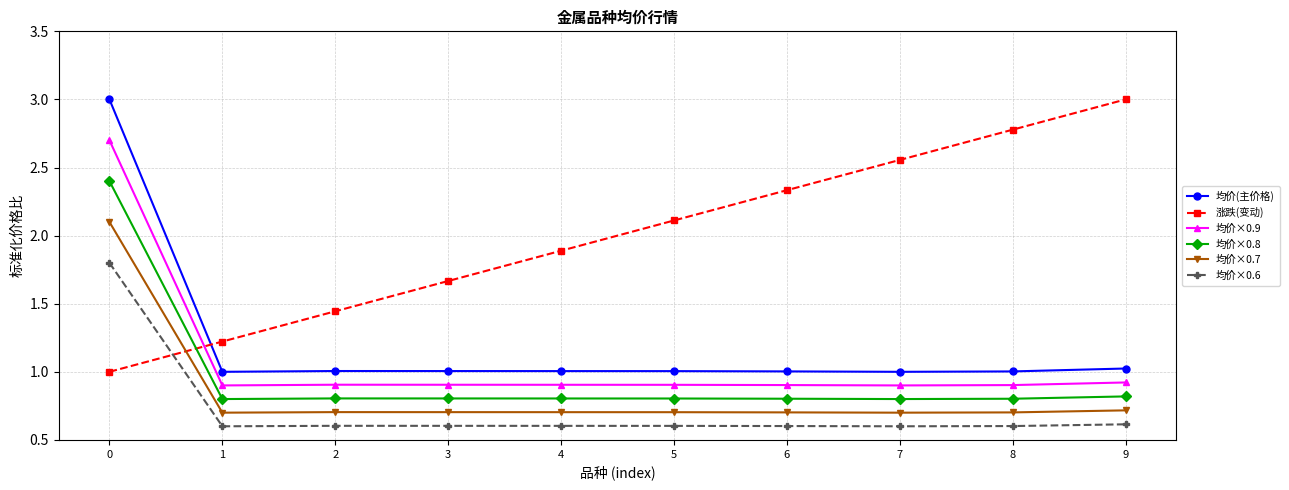

What is the difference between the highest and lowest values at 5?

1.5